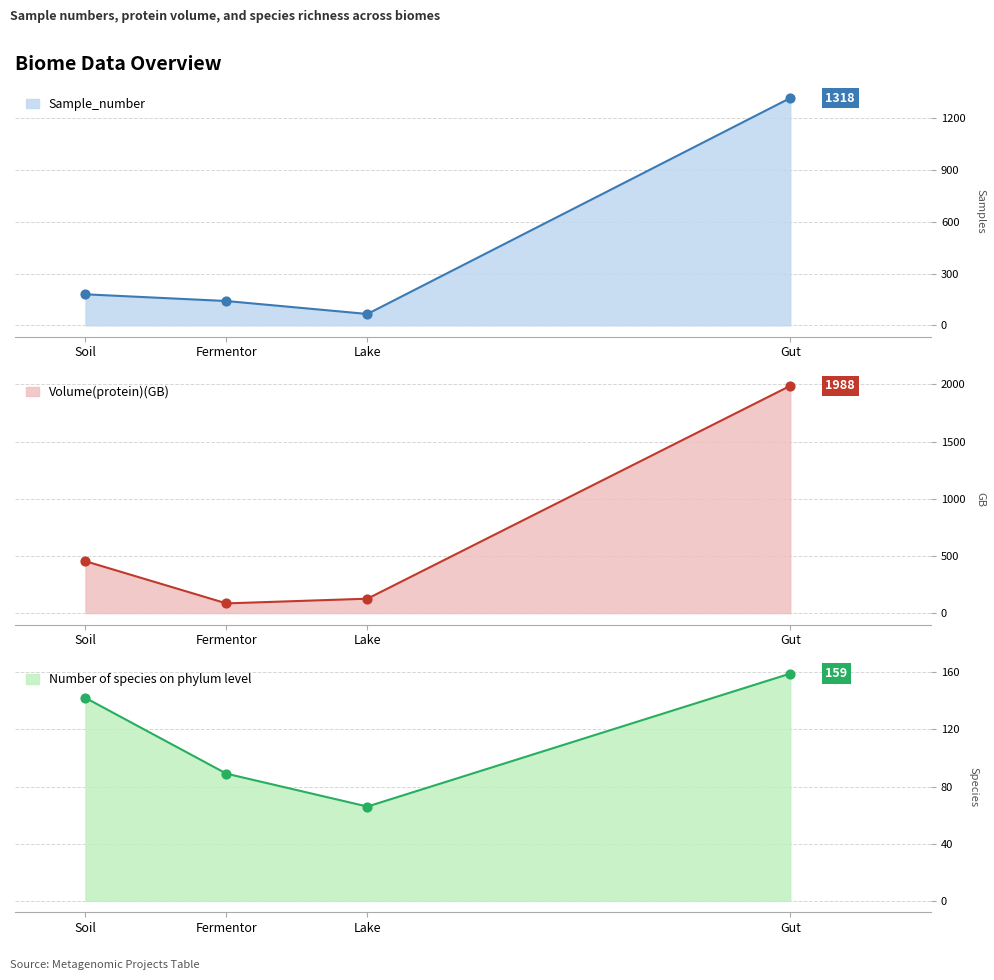

At which category is the sum across all series the highest?

Gut